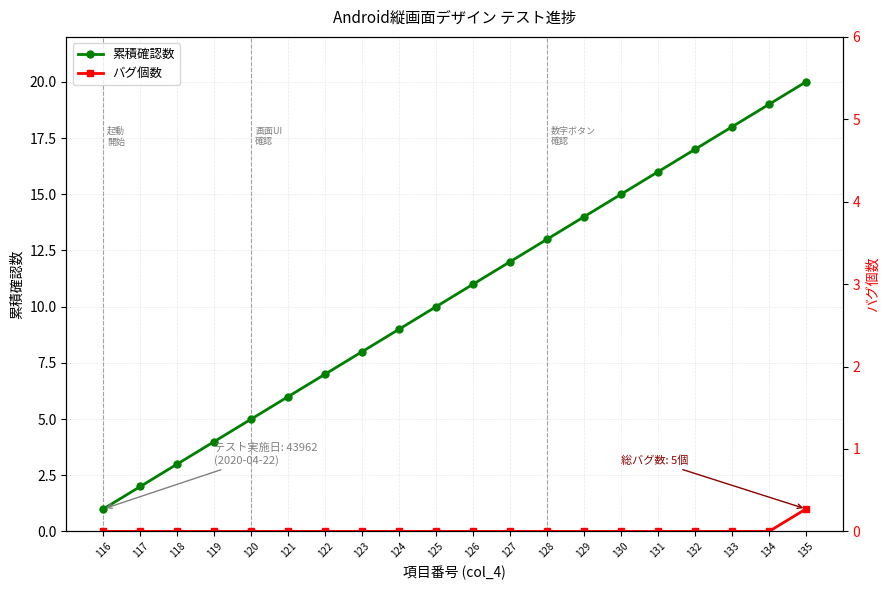

Between 125 and 129, which series saw the biggest shift?

累積確認数